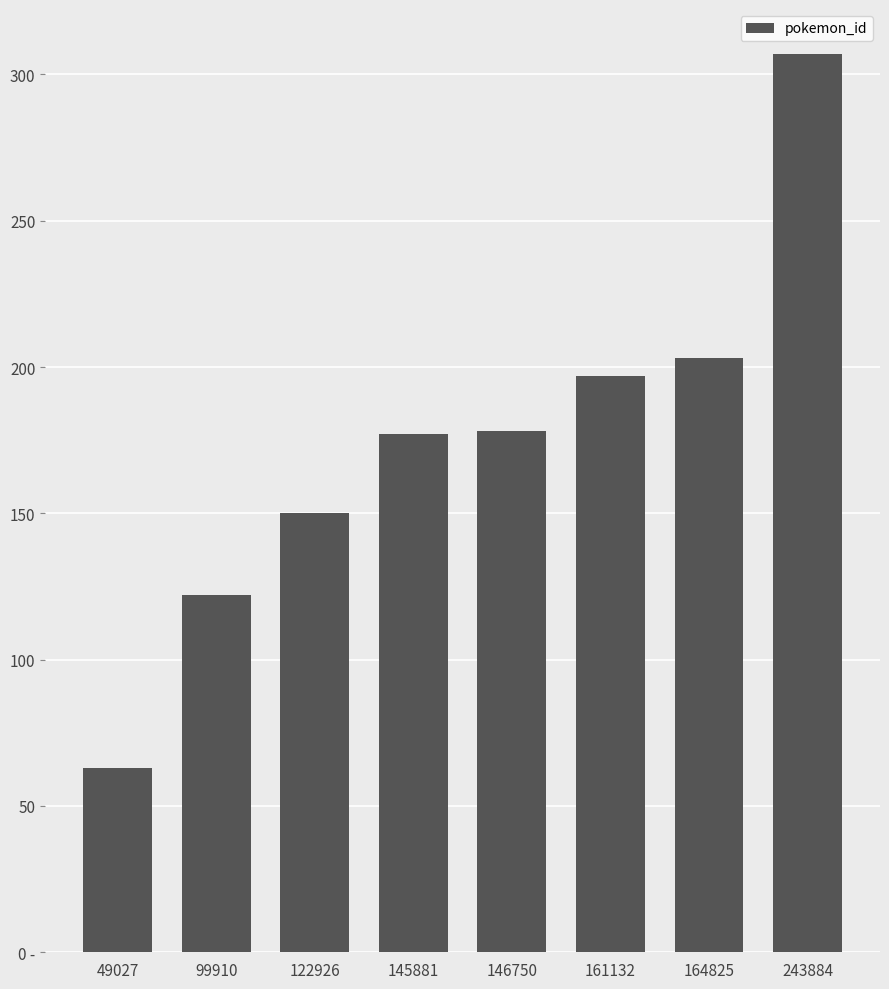

What is the ratio of the value at 145881 to the value at 243884?

0.6